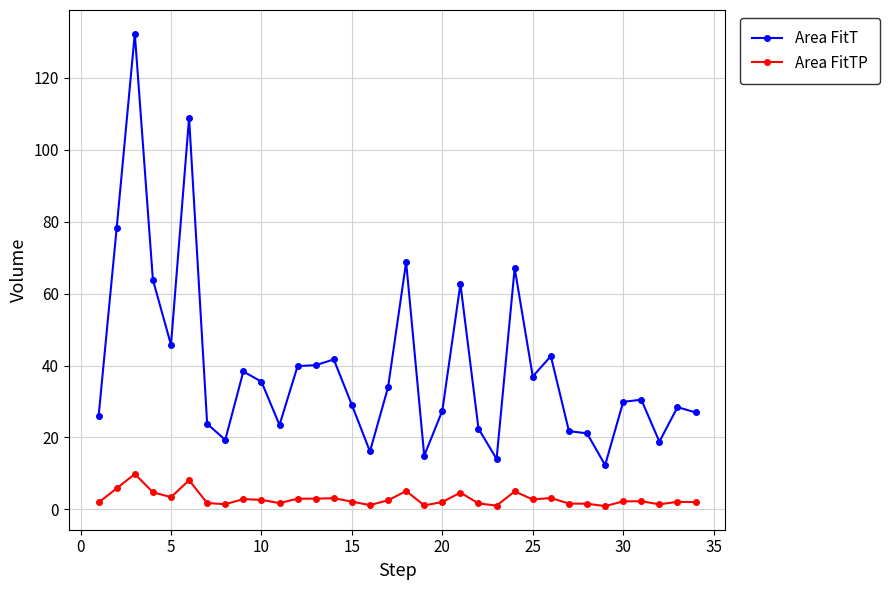

How many series are shown in this chart?

2